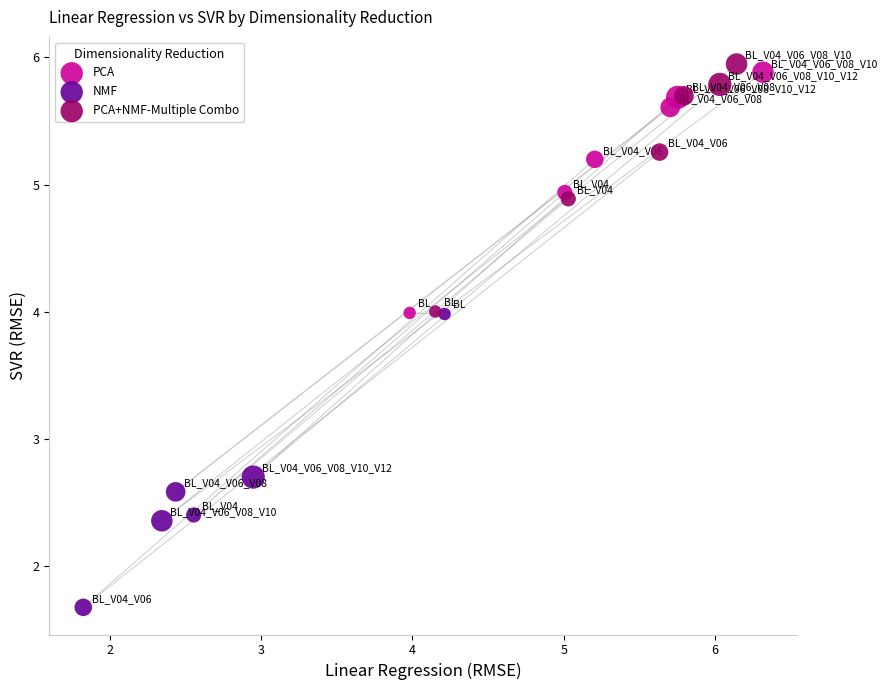

Which series contains the lowest Y value?

NMF